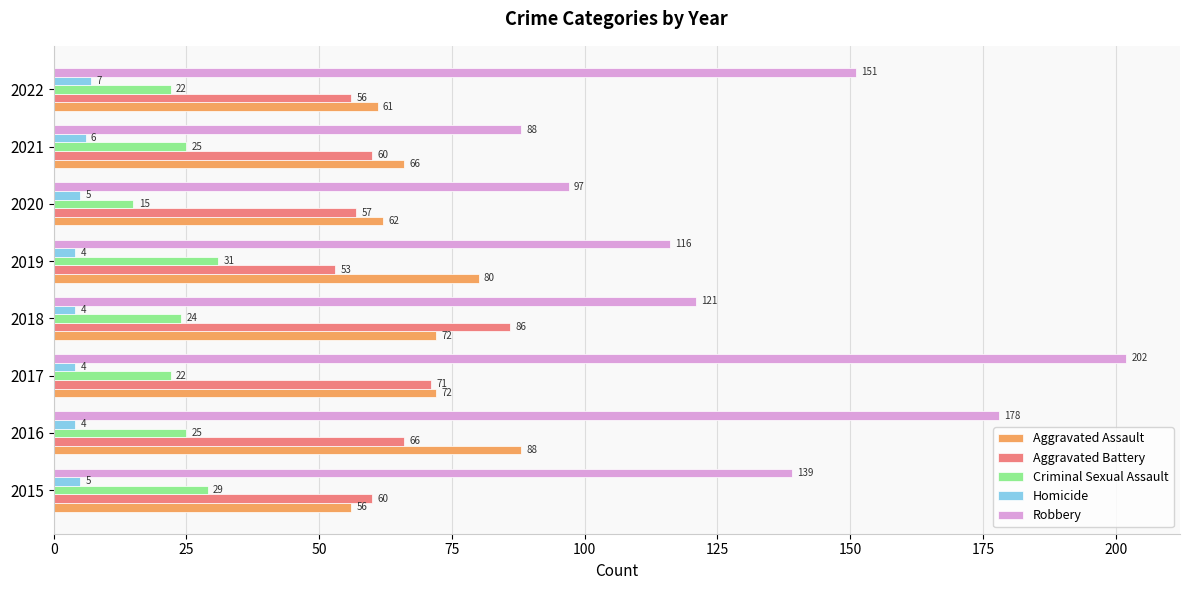

Which series has the widest spread of values?

Robbery